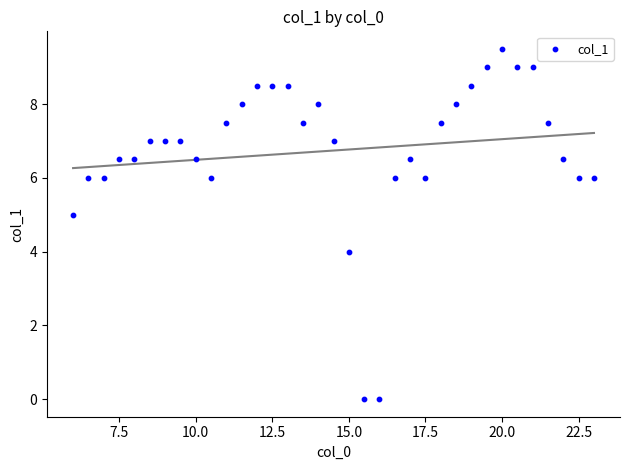

What is the range of Y values (max minus min)?

9.5